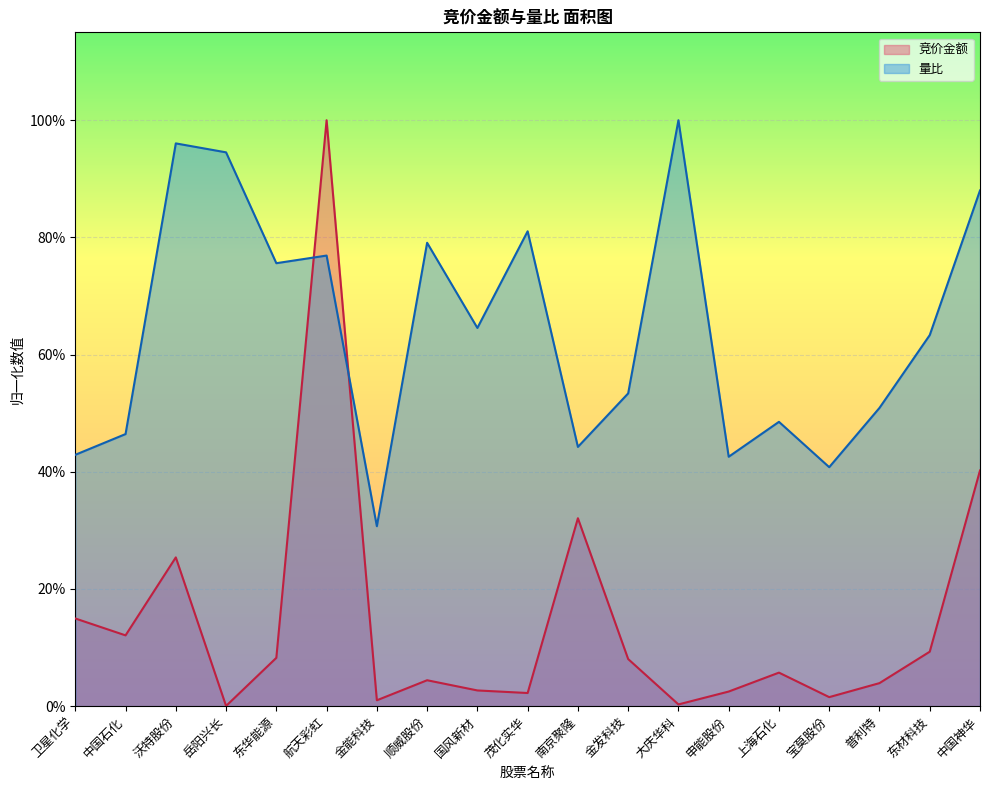

Between which two adjacent categories do 竞价金额 and 量比 first intersect?

东华能源 and 航天彩虹